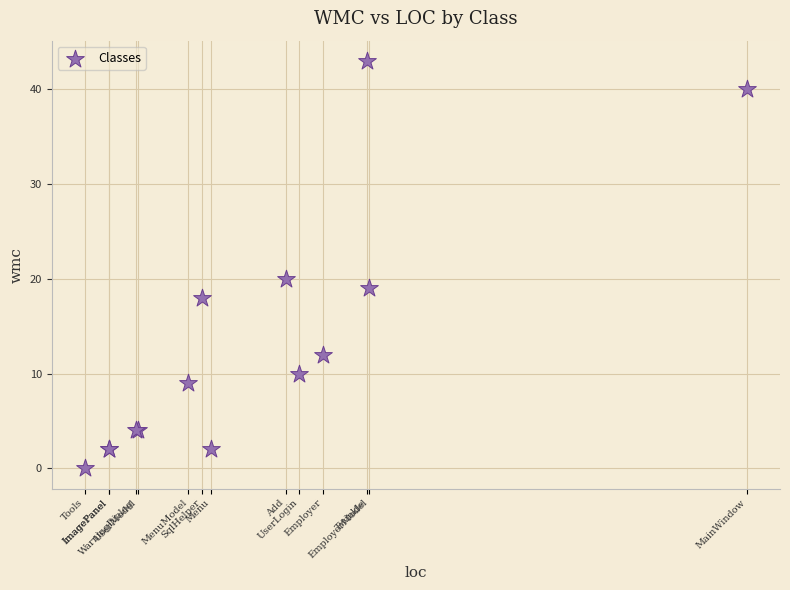

What Y value in the scatter plot is closest to 21?

20